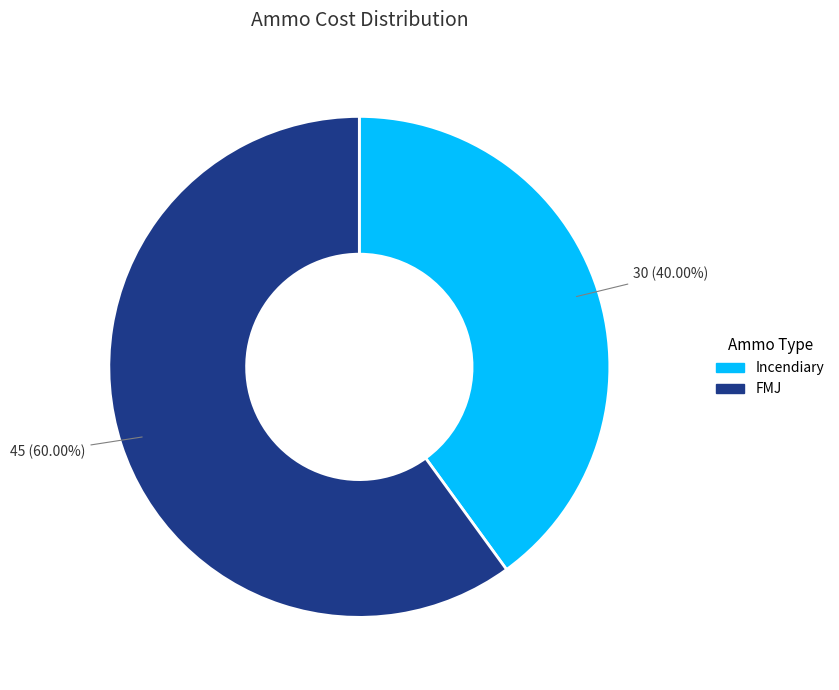

How many slices are in this pie chart?

2